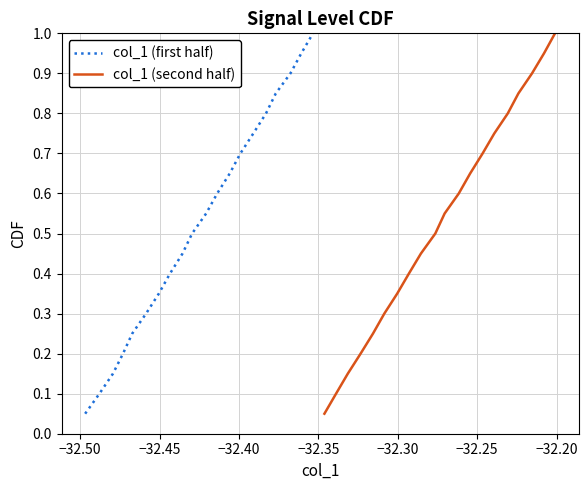

True or false: col_1 (first half) and col_1 (second half) cross at least once.

False